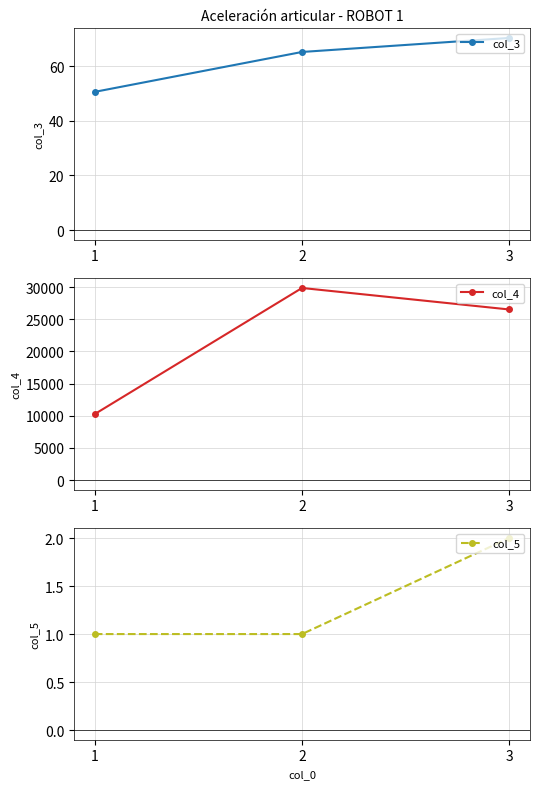

List the labels in order of col_5 value, largest first.

3, 1, 2